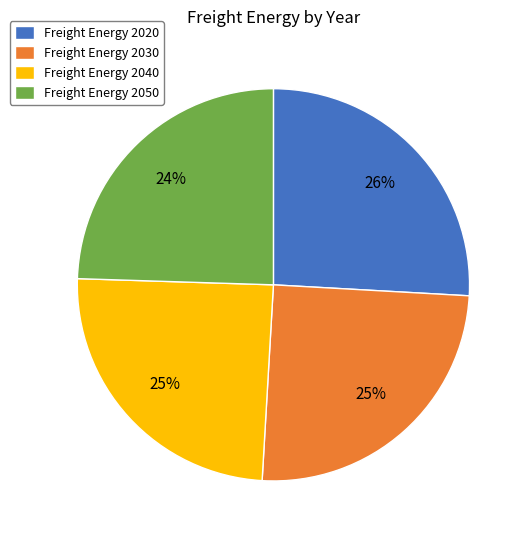

To the nearest percent, what is the combined percentage of Freight Energy 2050 and Freight Energy 2040?

49%